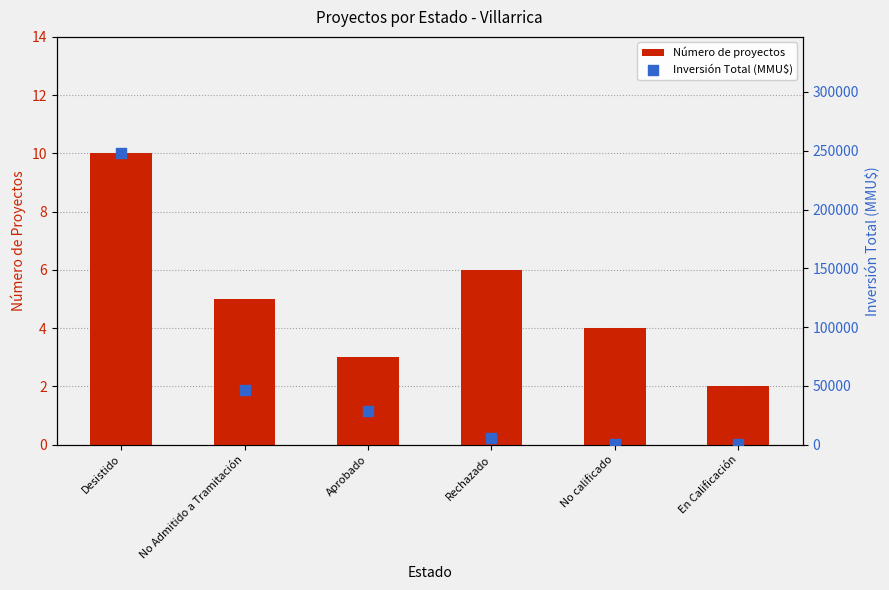

Which series has the widest spread of Y values?

Inversión Total (MMU$)